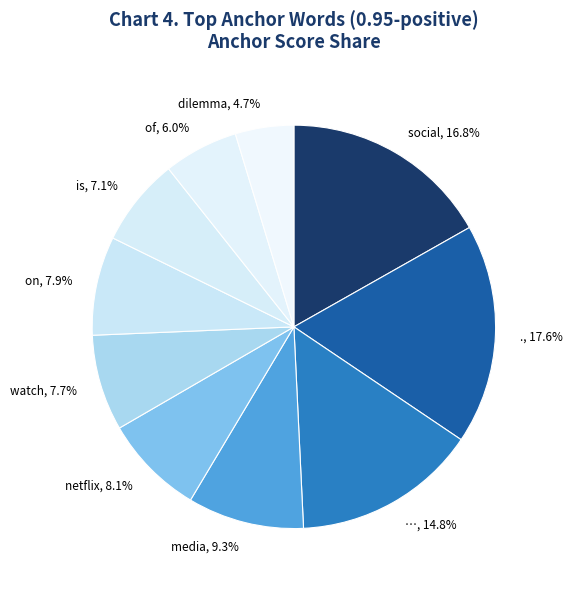

What percentage is the netflix slice, to the nearest percent?

8%